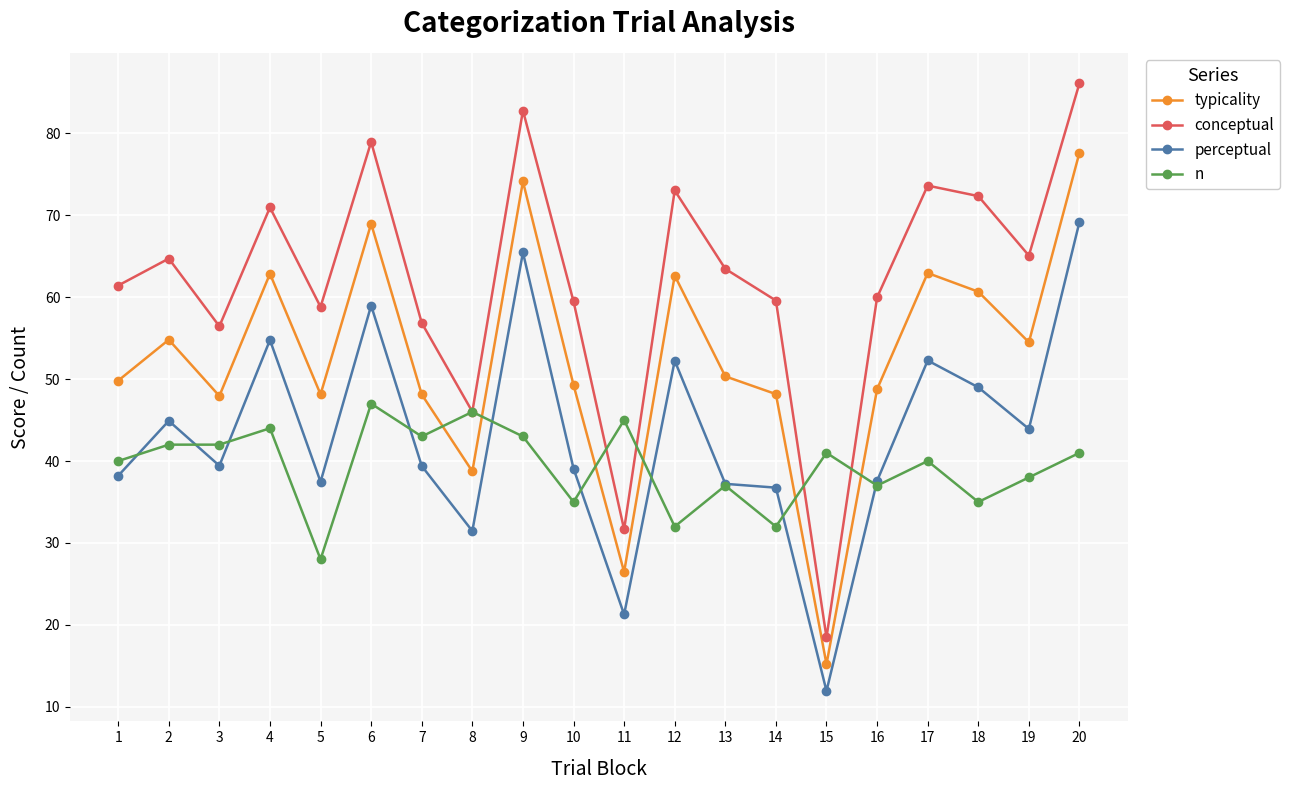

Does the chart display data point markers on the line(s)?

Yes